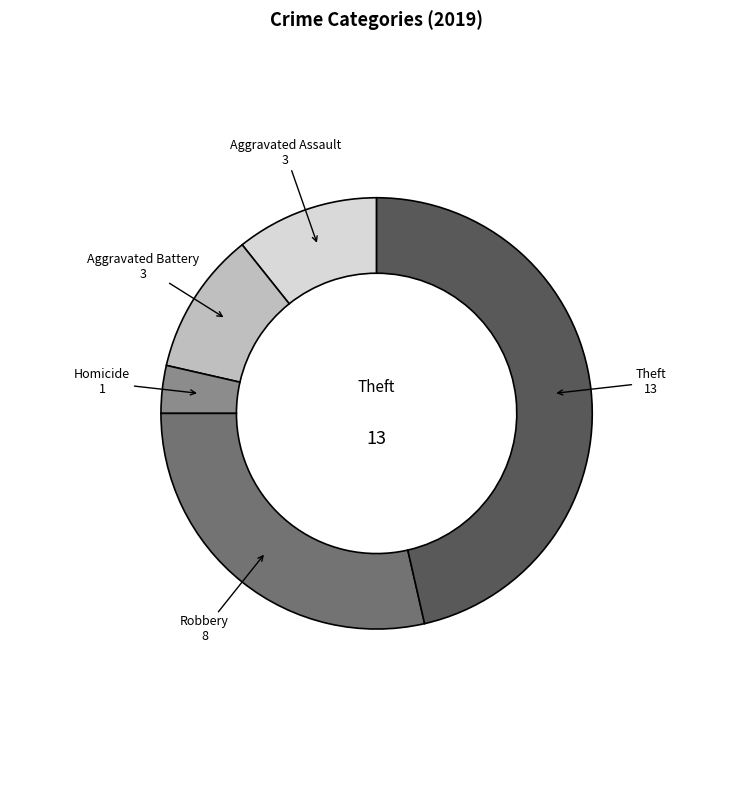

What is the smallest slice in the pie chart?

Homicide